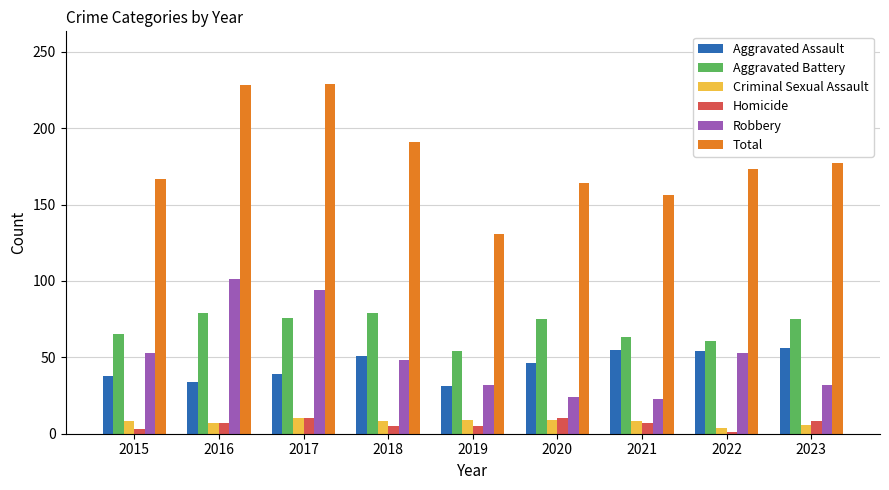

What is the value of the Robbery bar at the 9th from the left?

32